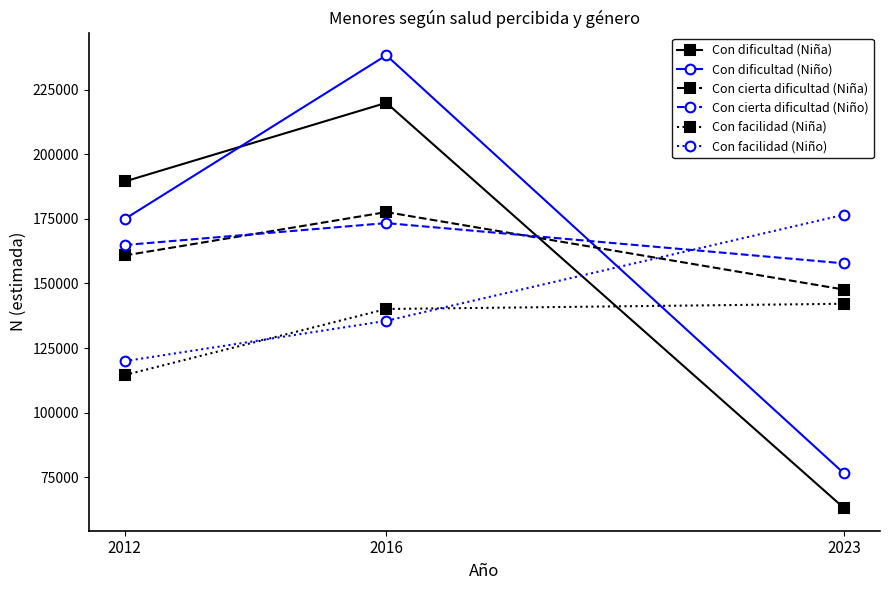

Which label corresponds to the smallest value in the chart?

2023